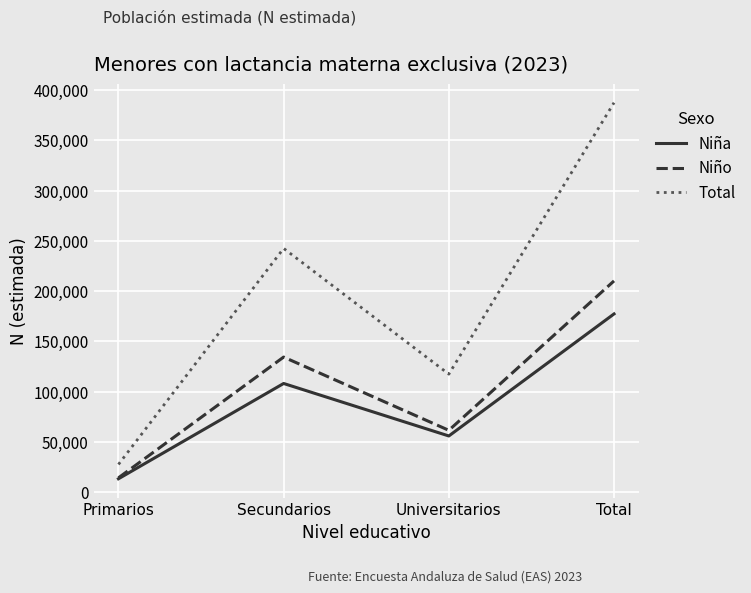

True or false: Total and Niño cross at least once.

False